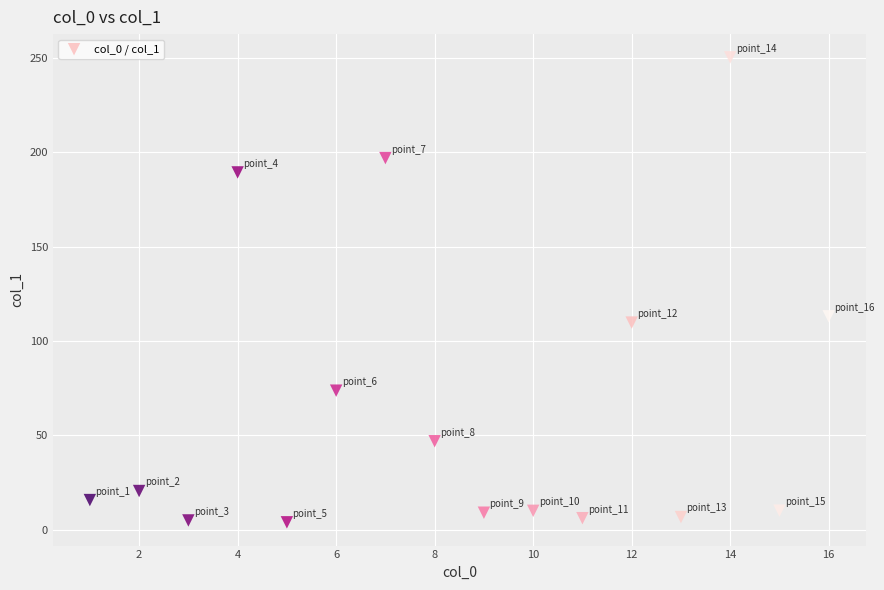

What Y value in the scatter plot is closest to 127?

113.1